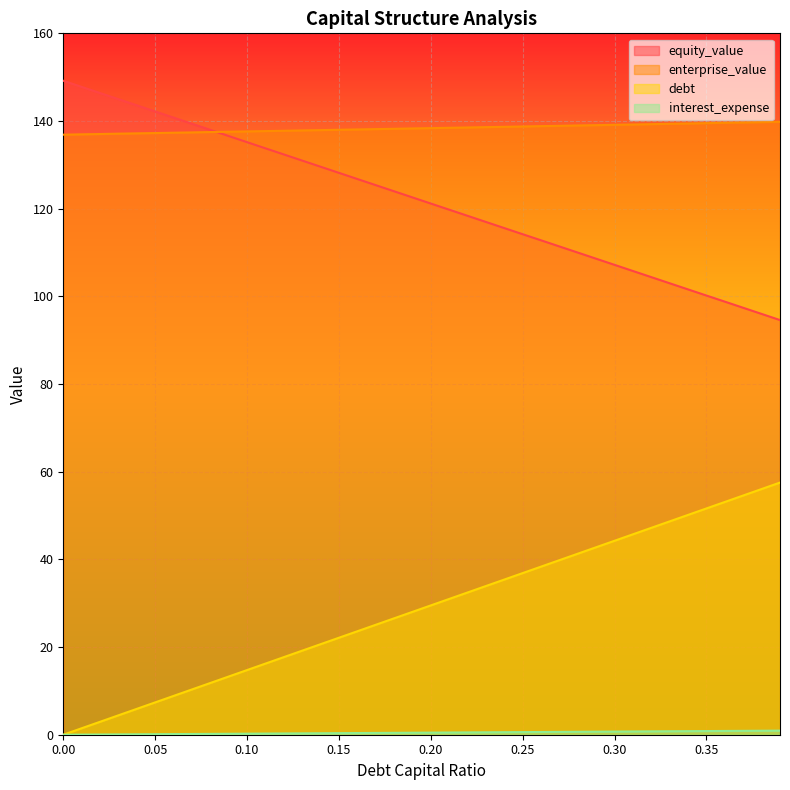

Between 0.03 and 0.1, which is larger?

0.1